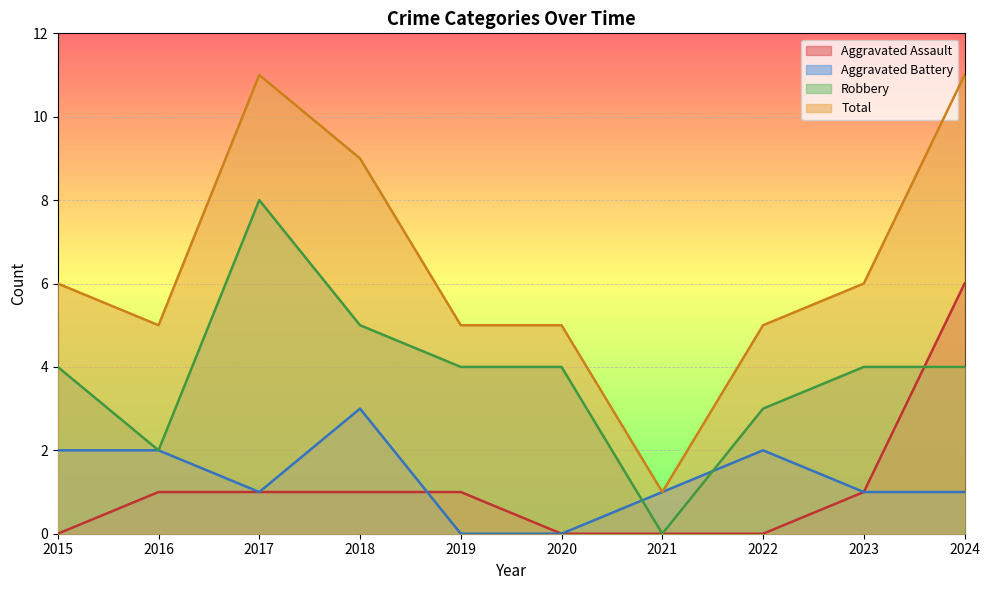

Does the chart display data point markers on the line(s)?

No